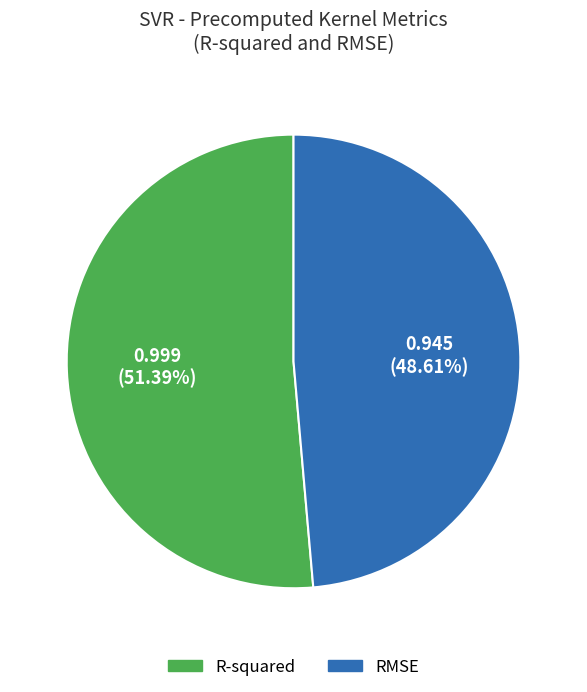

What is the smallest slice in the pie chart?

RMSE